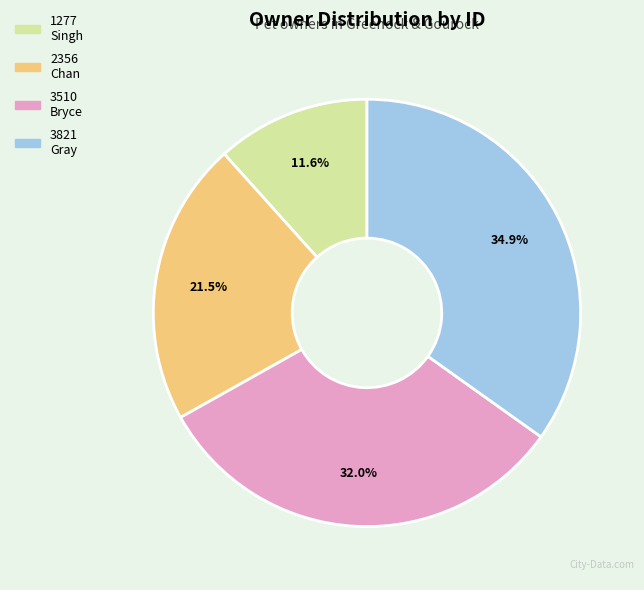

Does 3510 account for over 50% of the chart?

No